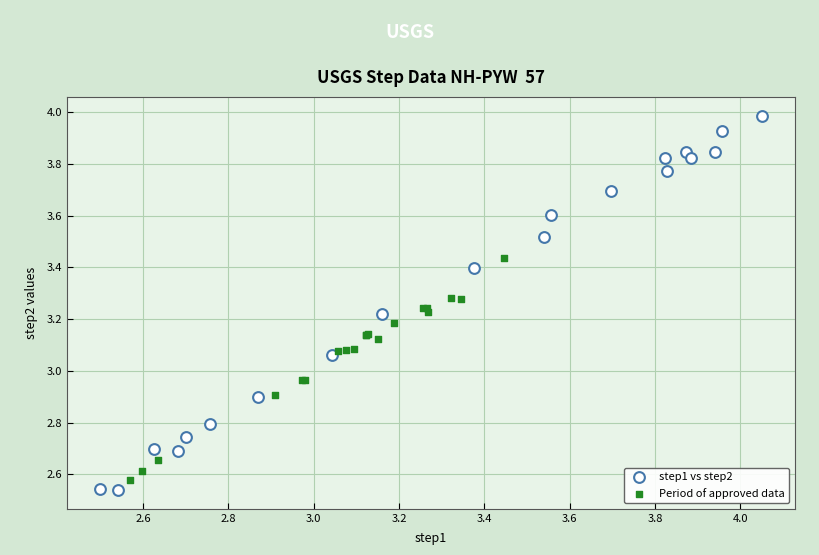

Which series has the largest Y range (max minus min)?

step1 vs step2